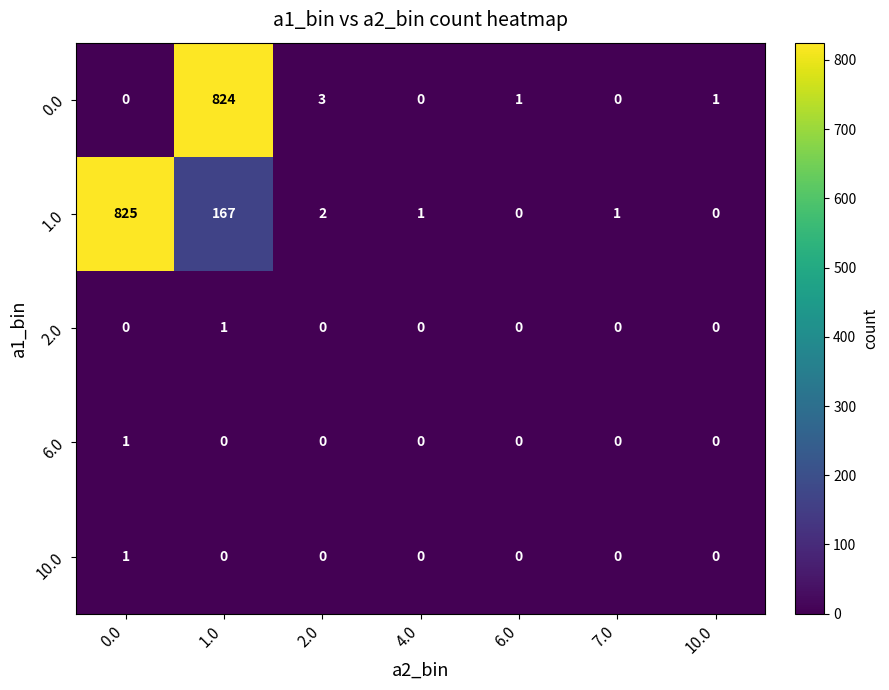

How many distinct data groups are displayed?

5